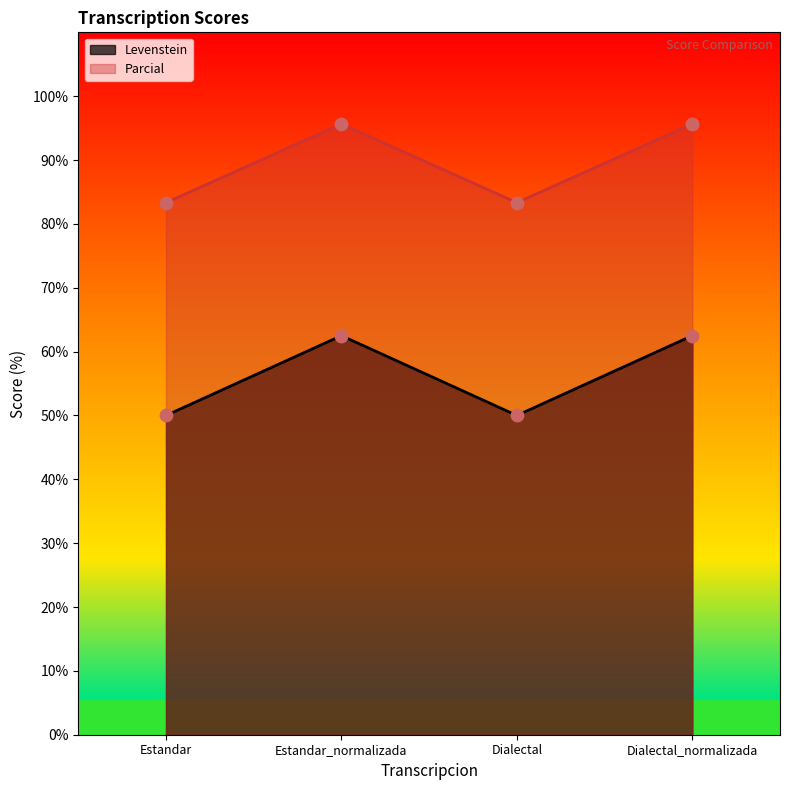

At how many categories does at least one series exceed 87?

2